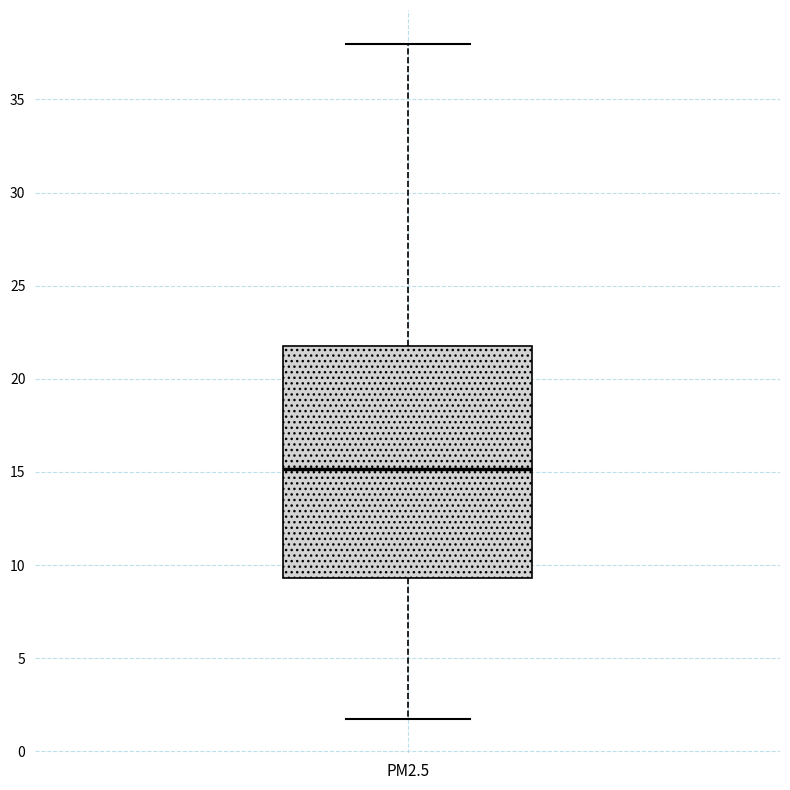

Read this box plot against the y-axis: the position of the median line, the range covered by the box, and the ends of both whiskers. The values are not printed on the chart, so give them approximately, as read against the axis.

median 15.0, box 9.5 to 22.0, whiskers 1.5 to 38.0